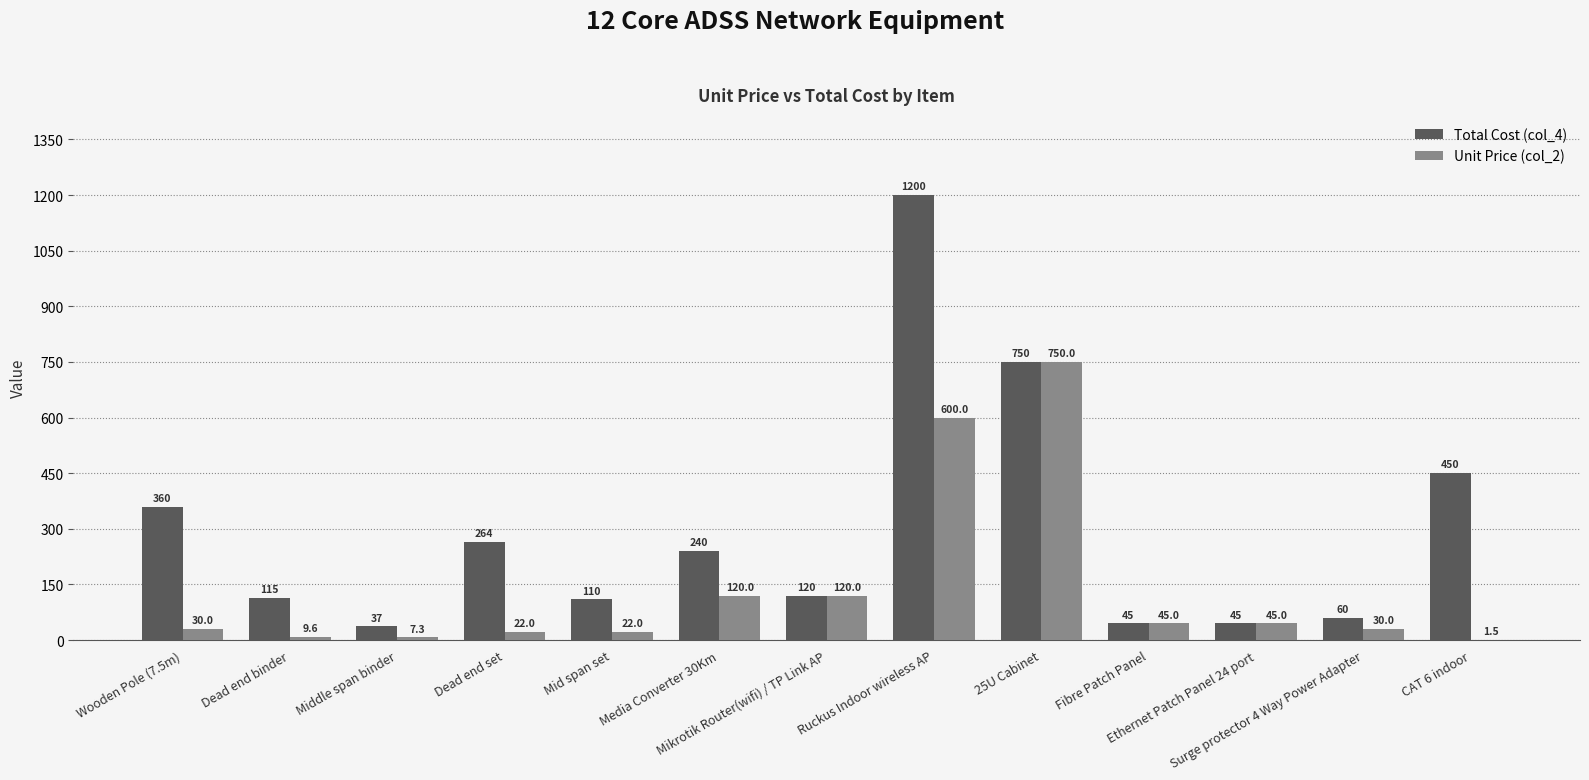

Which series has the largest total across all categories?

Total Cost (col_4)